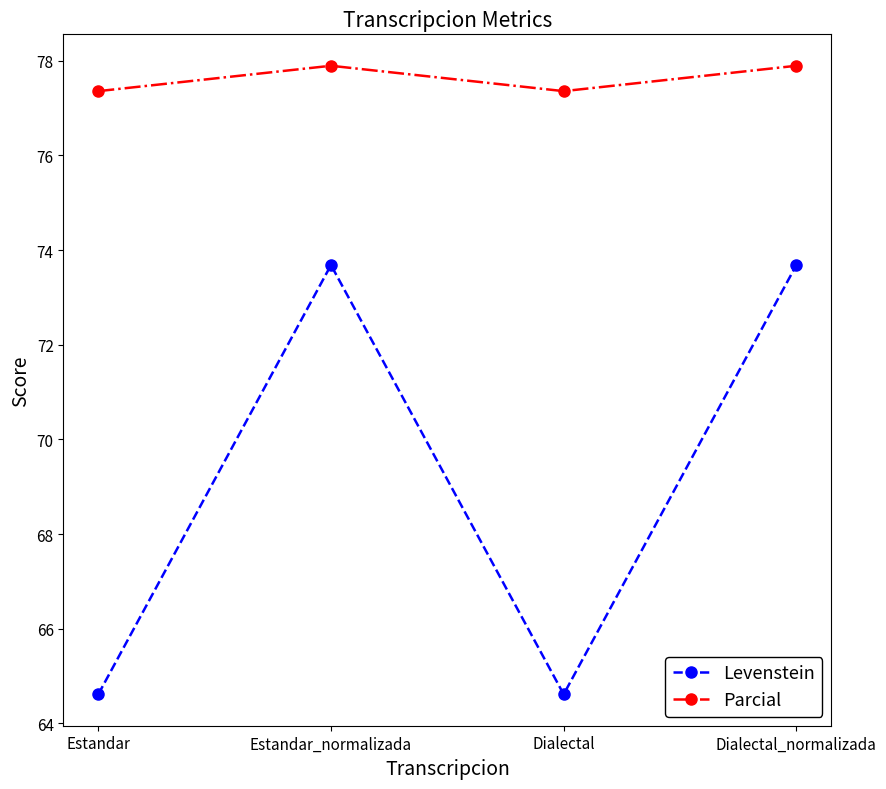

Where is the first local minimum for Parcial?

Dialectal